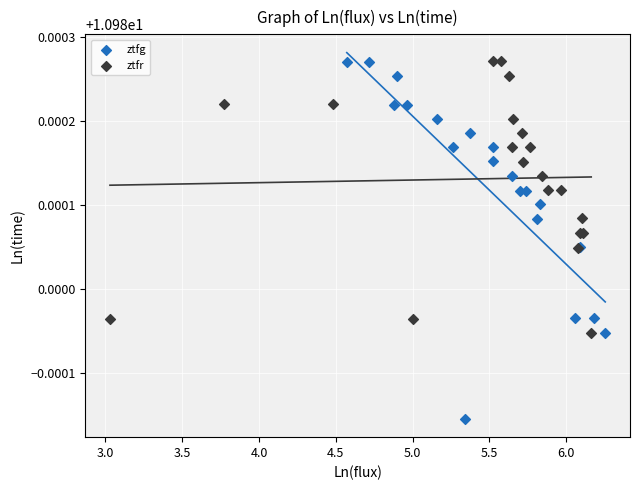

Which series contains the lowest Y value?

ztfg